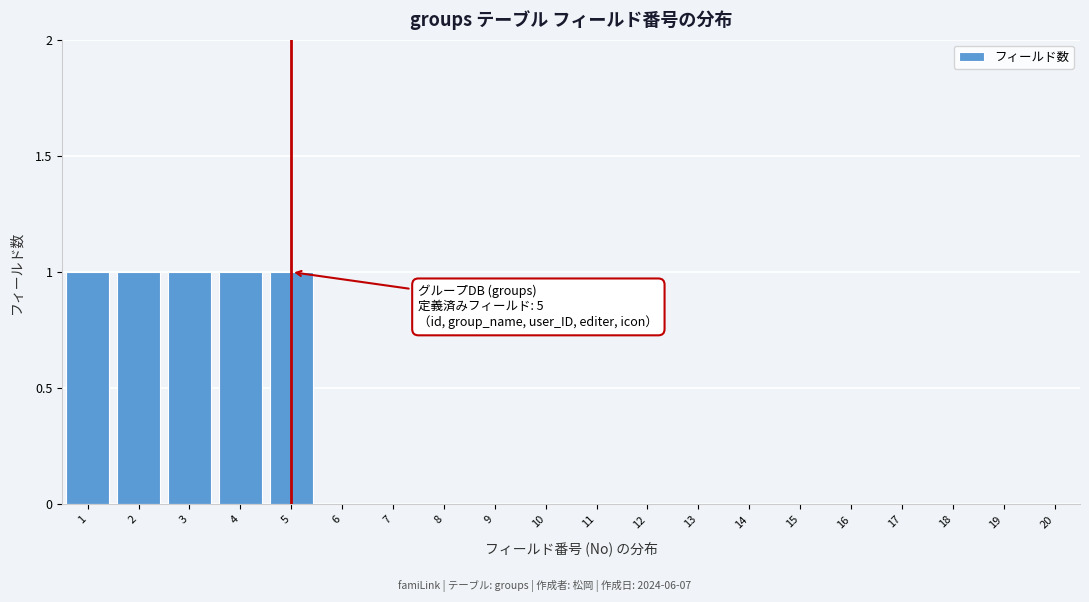

Reading left to right, list all the values displayed in this chart.

1=1	2=1	3=1	4=1	5=1	6=0	7=0	8=0	9=0	10=0	11=0	12=0	13=0	14=0	15=0	16=0	17=0	18=0	19=0	20=0